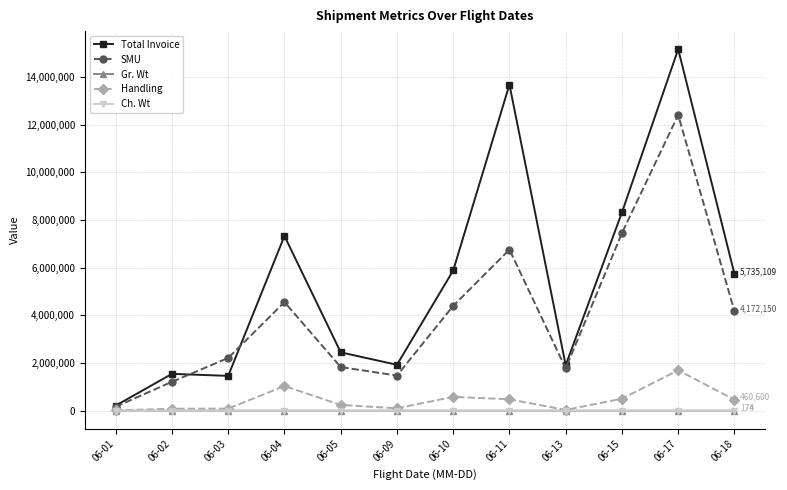

True or false: Total Invoice and SMU cross at least once.

True